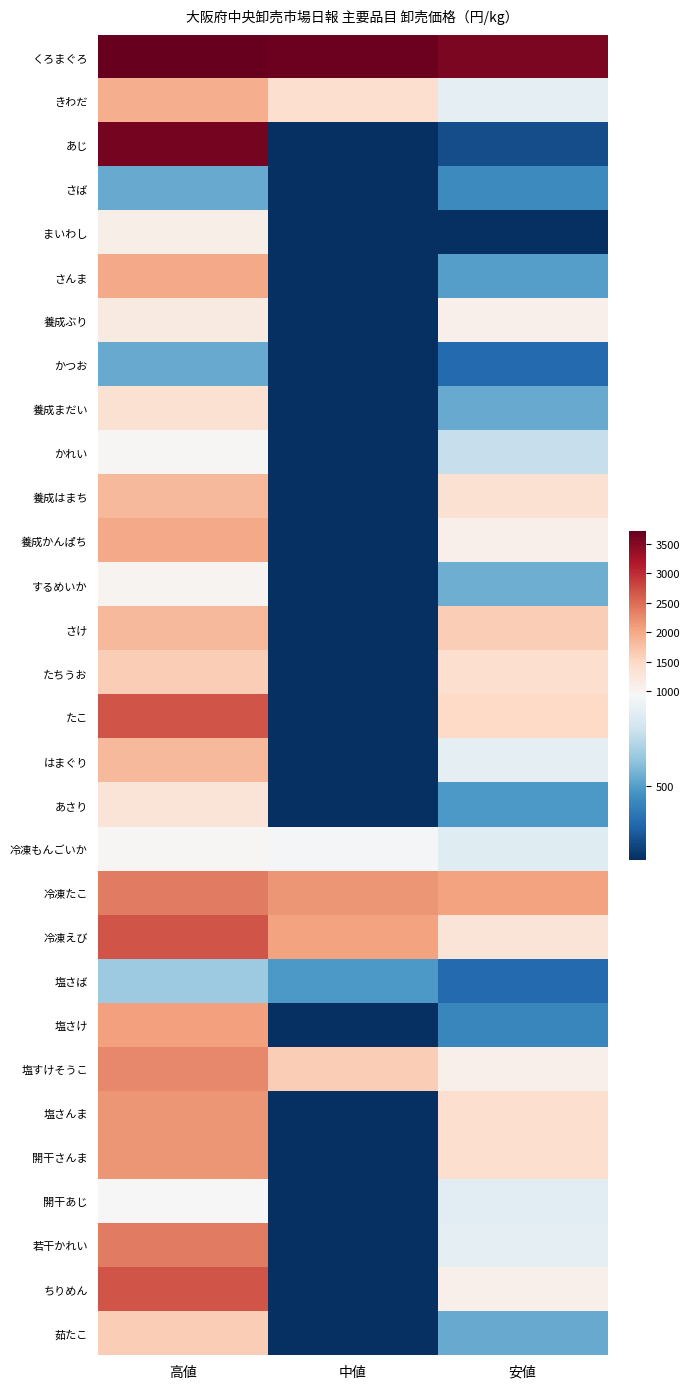

Reading left to right, what are all the values shown in this chart?

くろまぐろ: 高値=3726	中値=3672	安値=3564
きわだ: 高値=1944	中値=1404	安値=864
あじ: 高値=3600	中値=0	安値=240
さば: 高値=540	中値=0	安値=432
まいわし: 高値=1100	中値=0	安値=150
さんま: 高値=2000	中値=0	安値=500
養成ぶり: 高値=1188	中値=0	安値=1080
かつお: 高値=540	中値=0	安値=324
養成まだい: 高値=1350	中値=0	安値=540
かれい: 高値=972	中値=0	安値=756
養成はまち: 高値=1840	中値=0	安値=1350
養成かんぱち: 高値=1998	中値=0	安値=1080
するめいか: 高値=1010	中値=0	安値=550
さけ: 高値=1836	中値=0	安値=1620
たちうお: 高値=1620	中値=0	安値=1404
たこ: 高値=2700	中値=0	安値=1500
はまぐり: 高値=1836	中値=0	安値=864
あさり: 高値=1296	中値=0	安値=486
冷凍もんごいか: 高値=972	中値=918	安値=840
冷凍たこ: 高値=2376	中値=2160	安値=2052
冷凍えび: 高値=2700	中値=2052	安値=1296
塩さば: 高値=648	中値=486	安値=324
塩さけ: 高値=2080	中値=0	安値=420
塩すけそうこ: 高値=2268	中値=1620	安値=1080
塩さんま: 高値=2160	中値=0	安値=1404
開干さんま: 高値=2160	中値=0	安値=1404
開干あじ: 高値=950	中値=0	安値=850
若干かれい: 高値=2376	中値=0	安値=864
ちりめん: 高値=2700	中値=0	安値=1080
茹たこ: 高値=1620	中値=0	安値=540